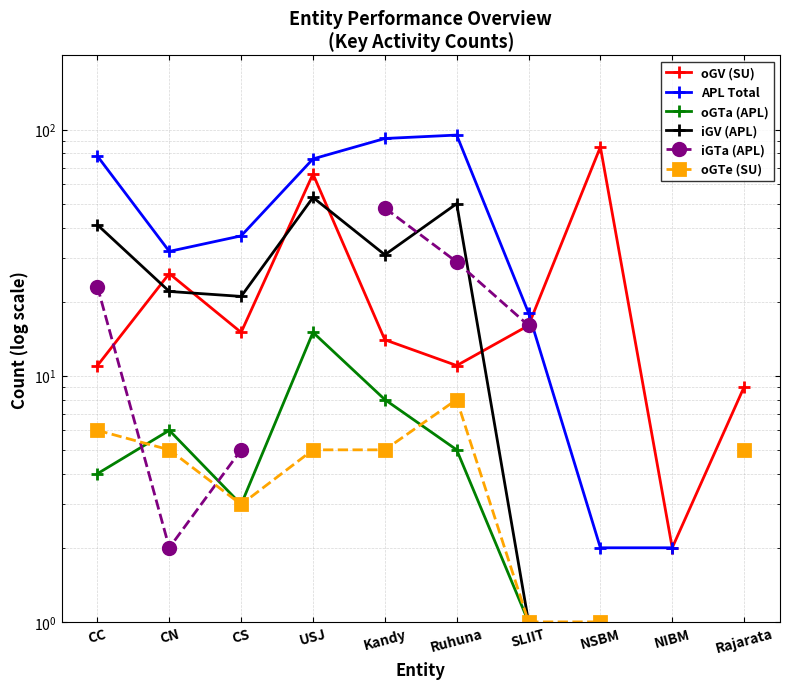

What is the value of the oGTa (APL) point at the 3rd from the left?

3.0